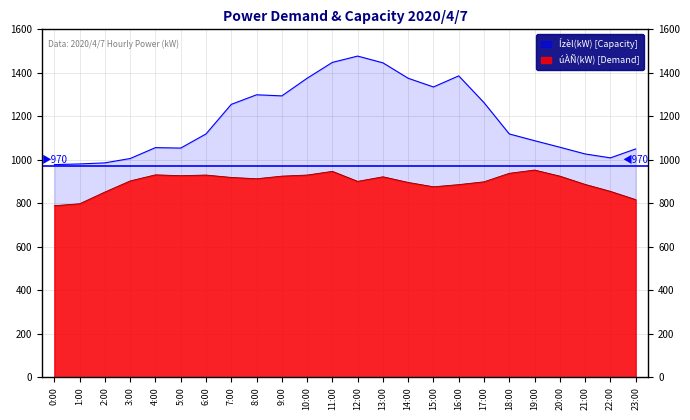

Reading right to left, transcribe all the data shown in this chart.

úÀÑ(kW): 817	855	887	925	953	938	899	886	876	896	922	901	947	930	925	913	919	930	927	931	903	852	798	789
Ízèl(kW): 1050	1009	1027	1058	1088	1119	1263	1386	1335	1375	1446	1477	1448	1375	1294	1299	1255	1119	1054	1056	1006	986	981	978